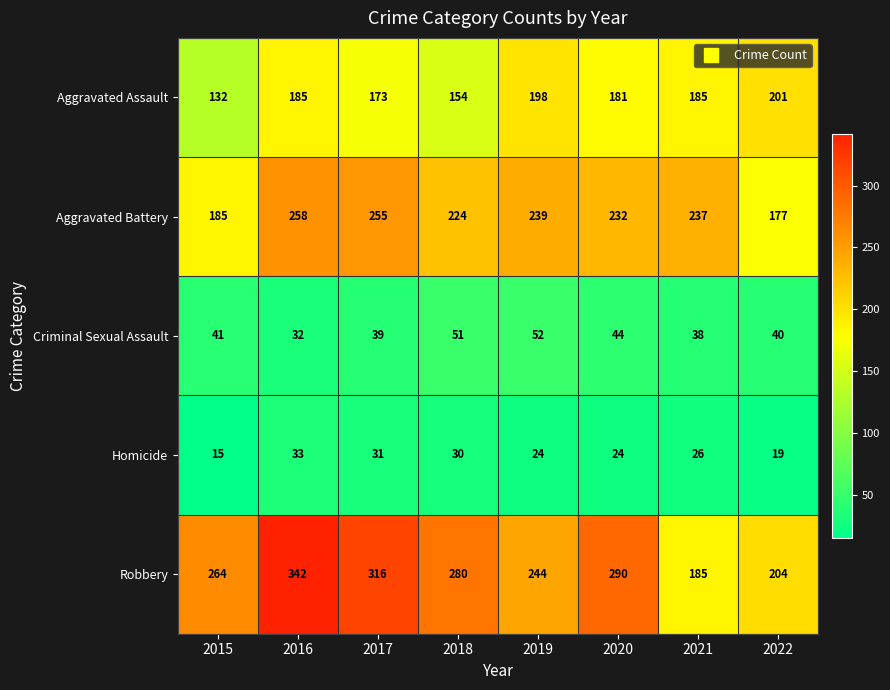

The Aggravated Battery series shows 399 at 2017. True or false?

False